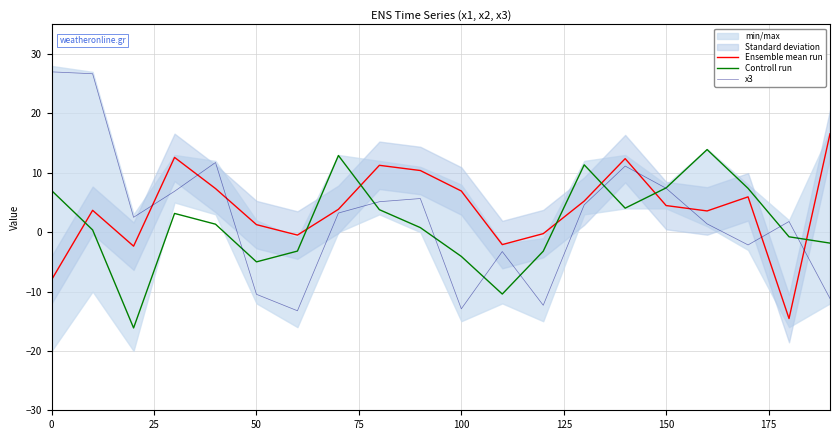

What is the highest value of the x3 series?

27.0